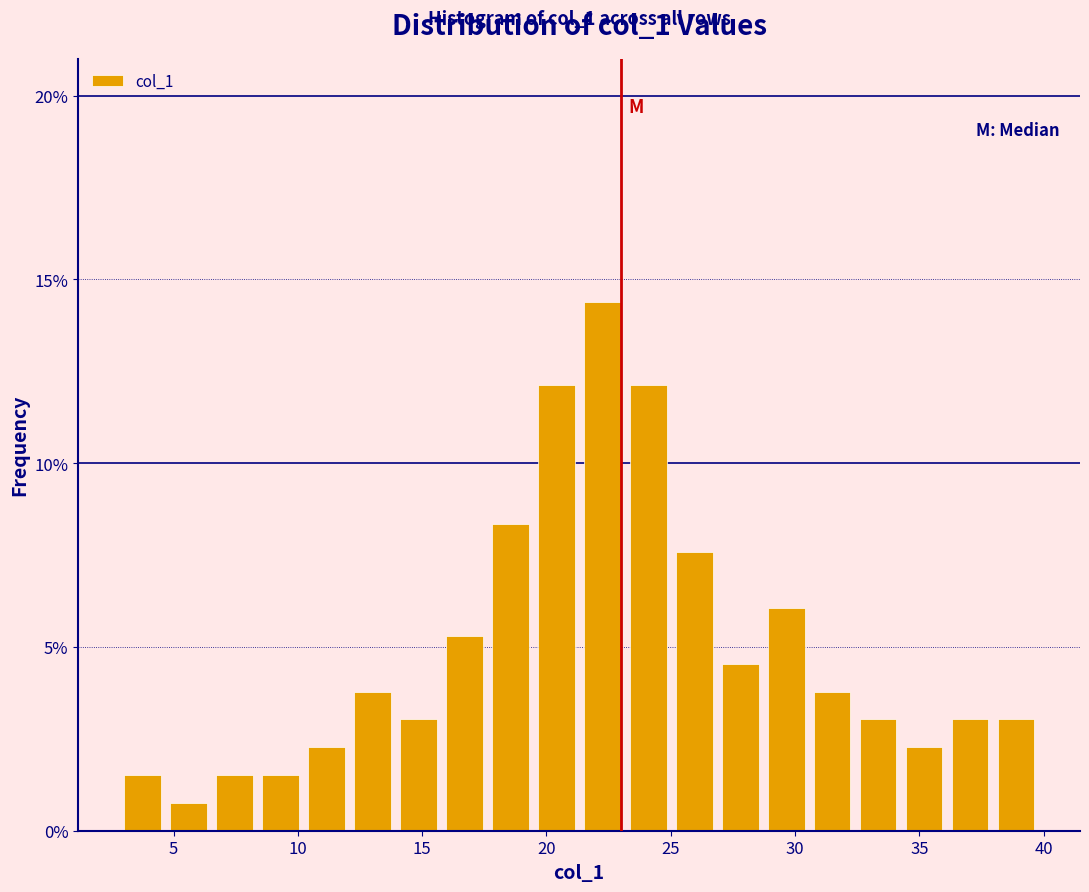

Around what value on the x-axis is the tallest bar? Give the approximate position of its centre, as read against the axis.

22.0